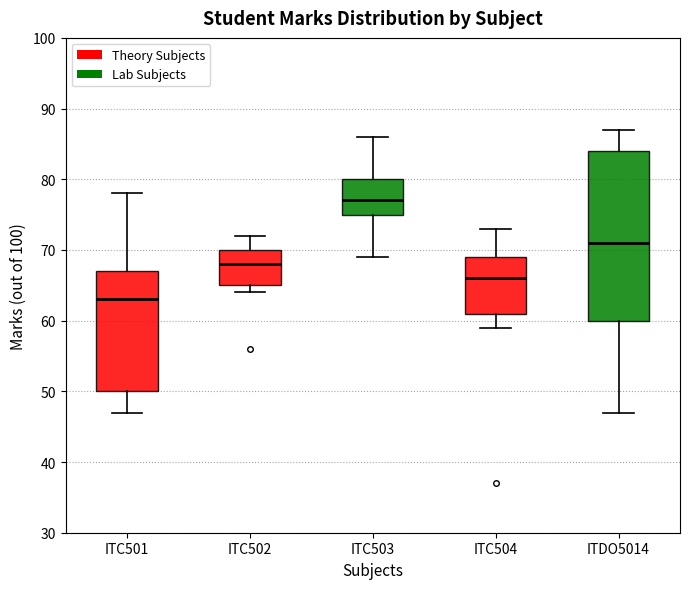

Where does the lower whisker of the box for ITC501 end on the y-axis? The values are not printed on the chart, so give them approximately, as read against the axis.

47